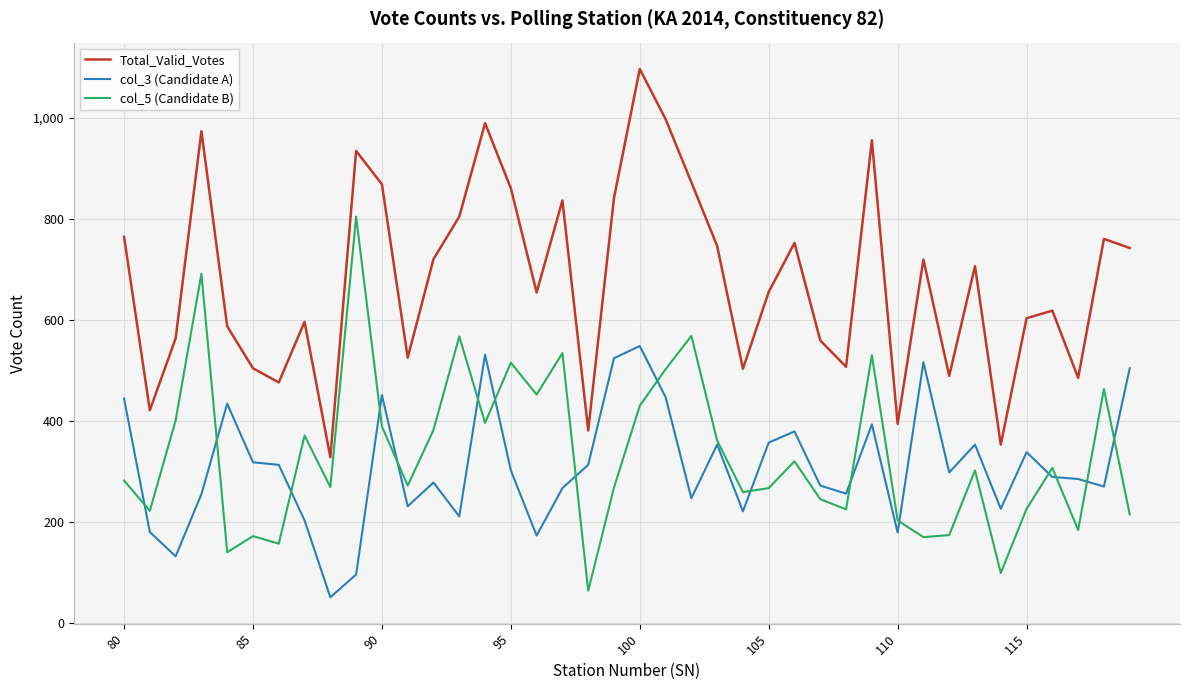

True or false: Total_Valid_Votes and col_5 (Candidate B) intersect in this chart.

False